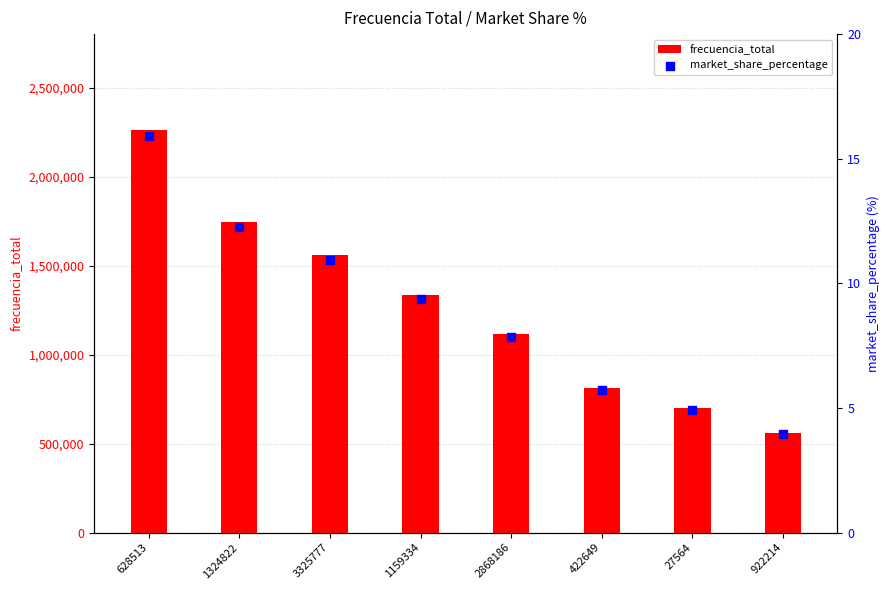

Which series has the largest total across all categories?

frecuencia_total